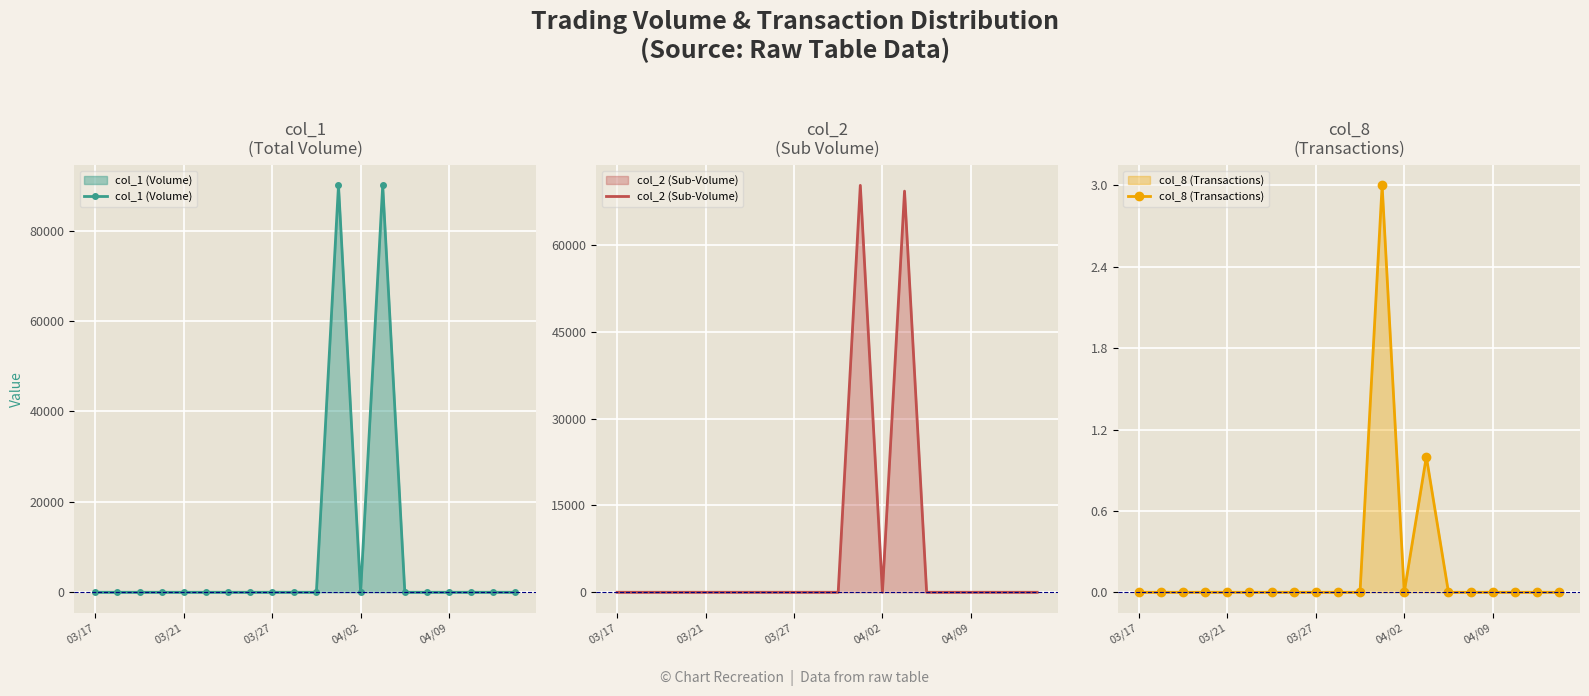

At which category is the sum across all series the highest?

11